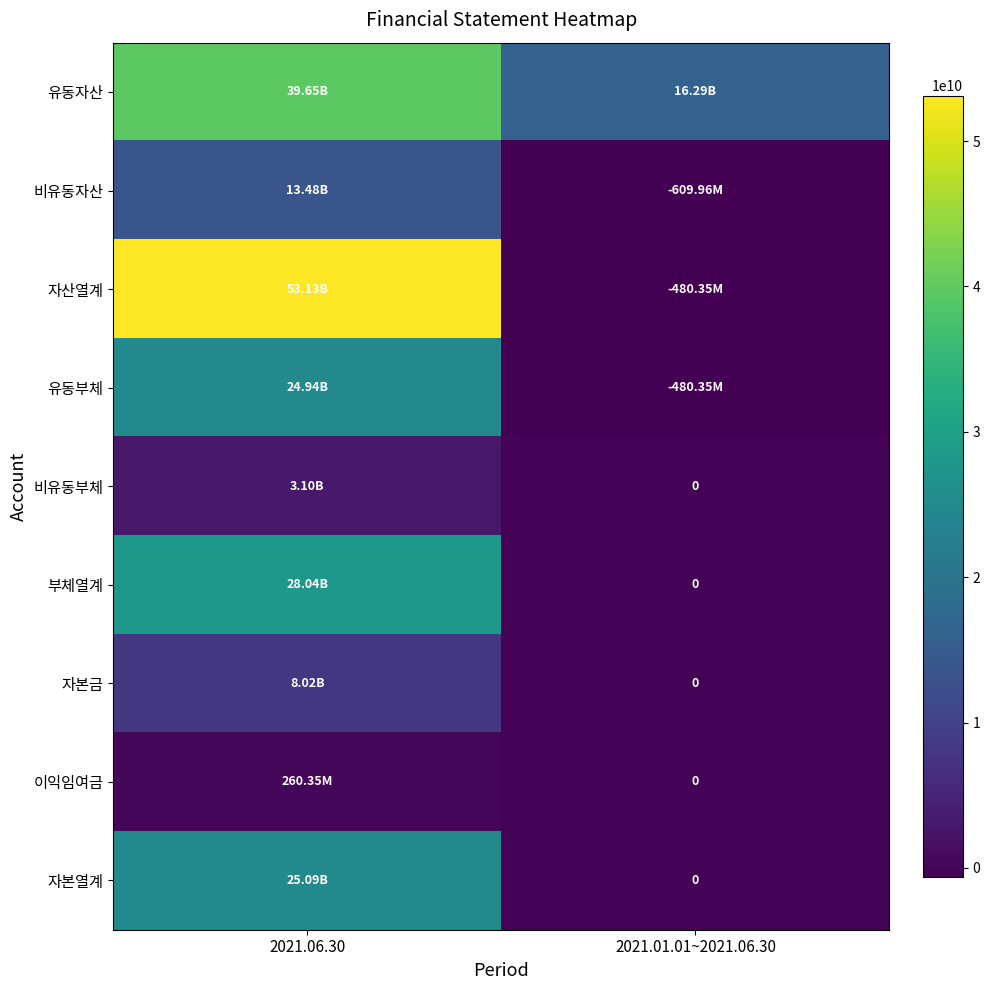

Rank the series at 2021.06.30 from lowest to highest value.

이익임여금, 비유동부체, 자본금, 비유동자산, 유동부체, 자본열계, 부체열계, 유동자산, 자산열계